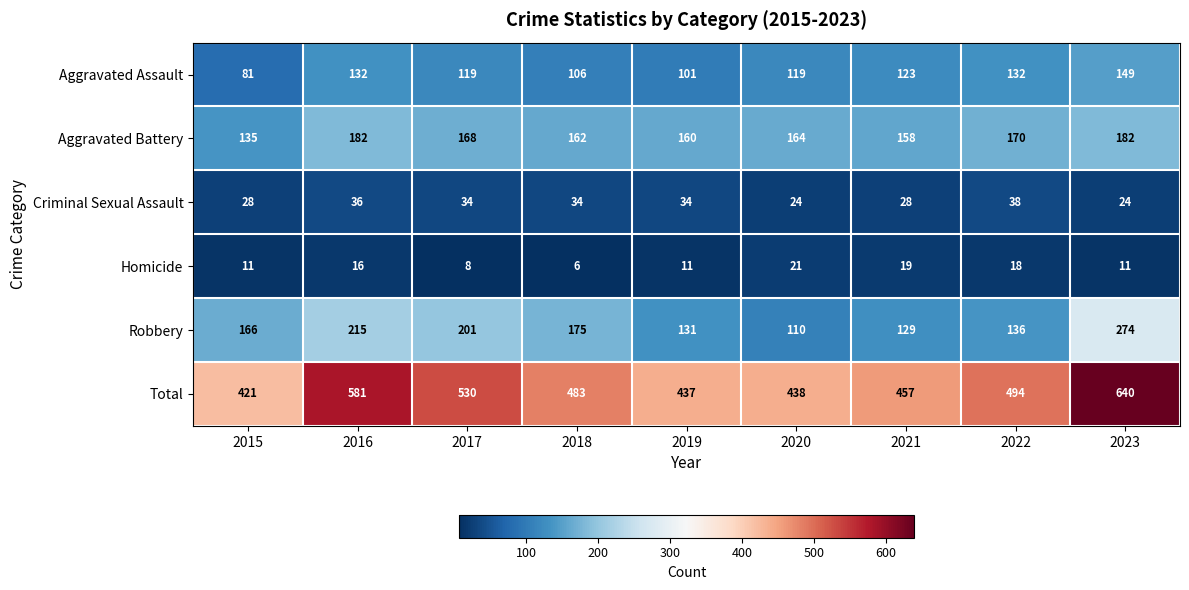

What is the spread (max minus min) of values at 2019?

426